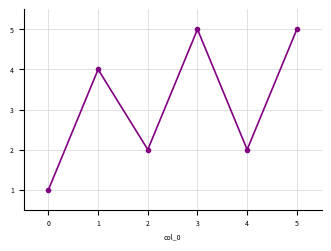

The chart shows a value of 1 at 1. True or false?

False